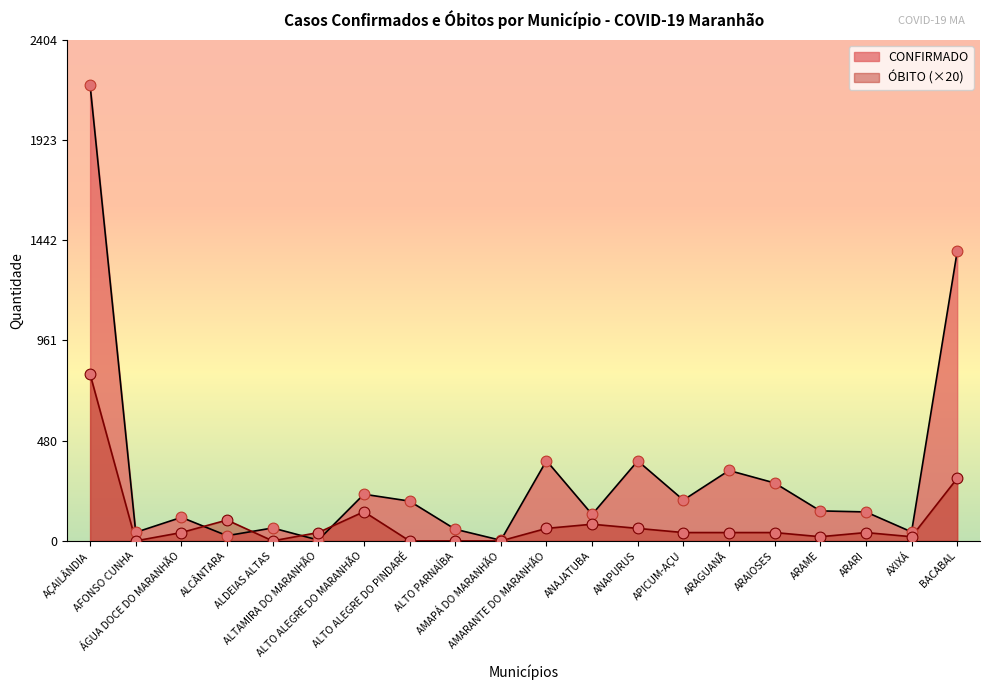

At how many categories does at least one series exceed 1275?

2